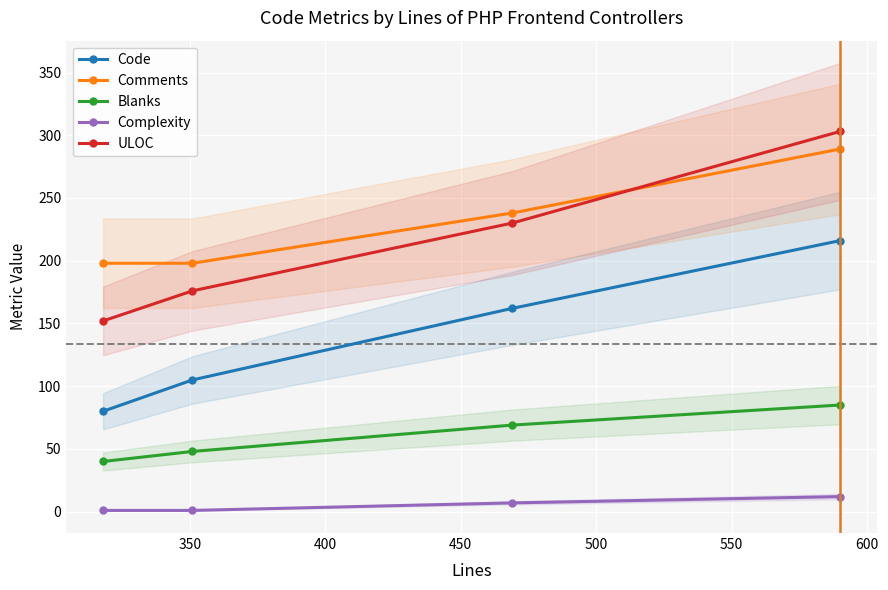

What is the value of the Comments point at the 3rd from the left?

238